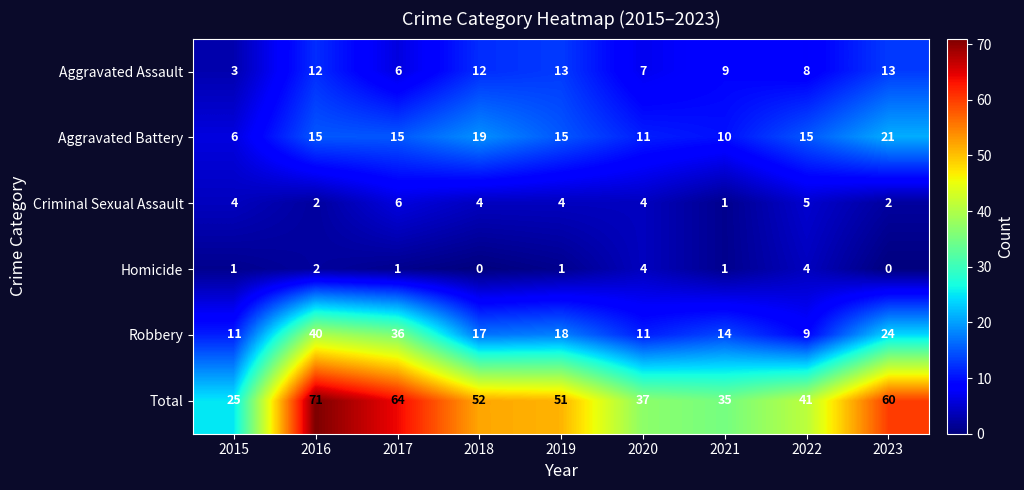

What is the sum of all Criminal Sexual Assault values?

32